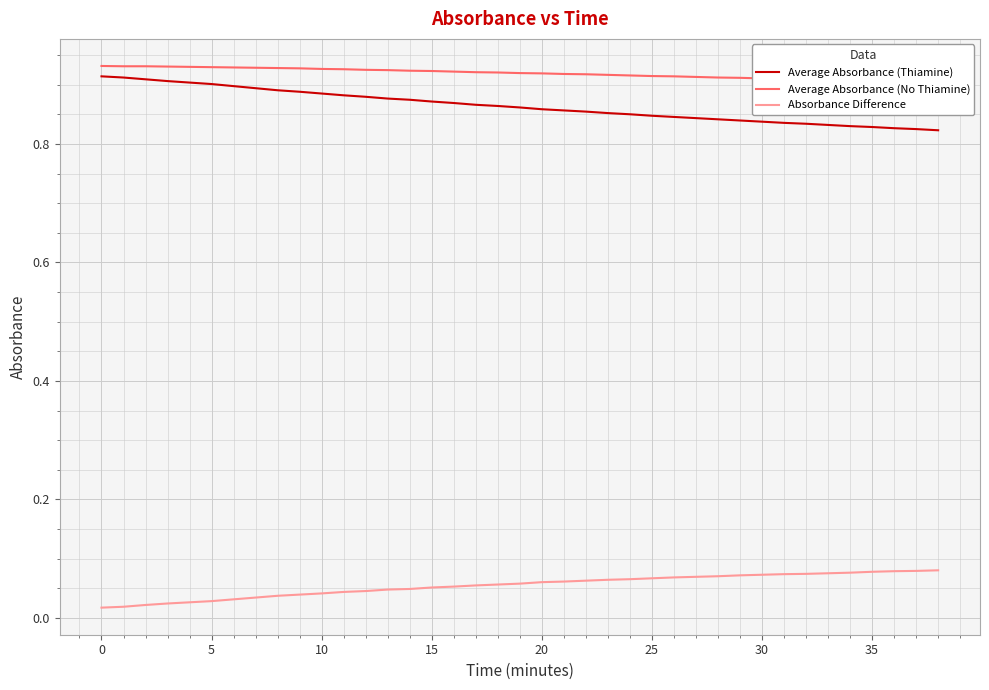

Count the number of categories in the chart.

39